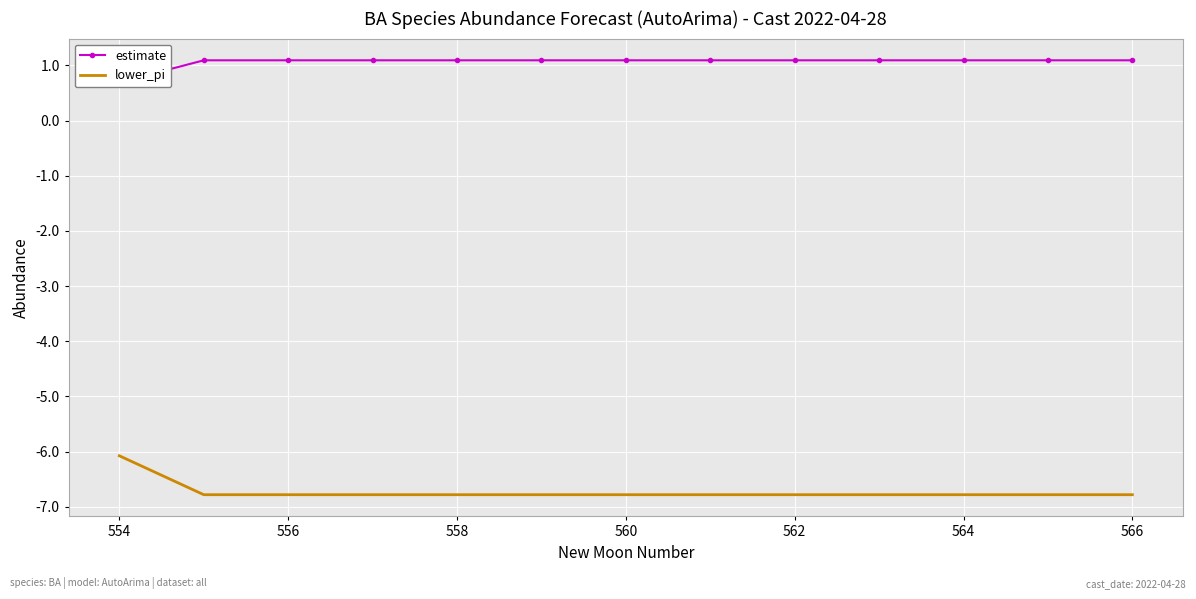

True or false: lower_pi has a value of -10.7 at 558.

False